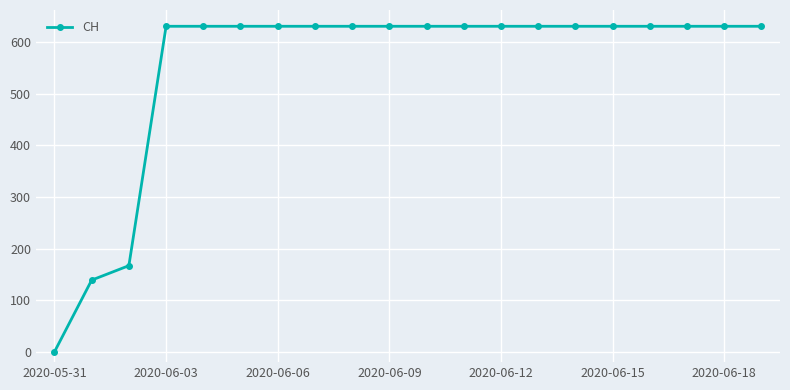

Reading right to left, transcribe all the data shown in this chart.

631	631	631	631	631	631	631	631	631	631	631	631	631	631	631	631	631	167	139	0